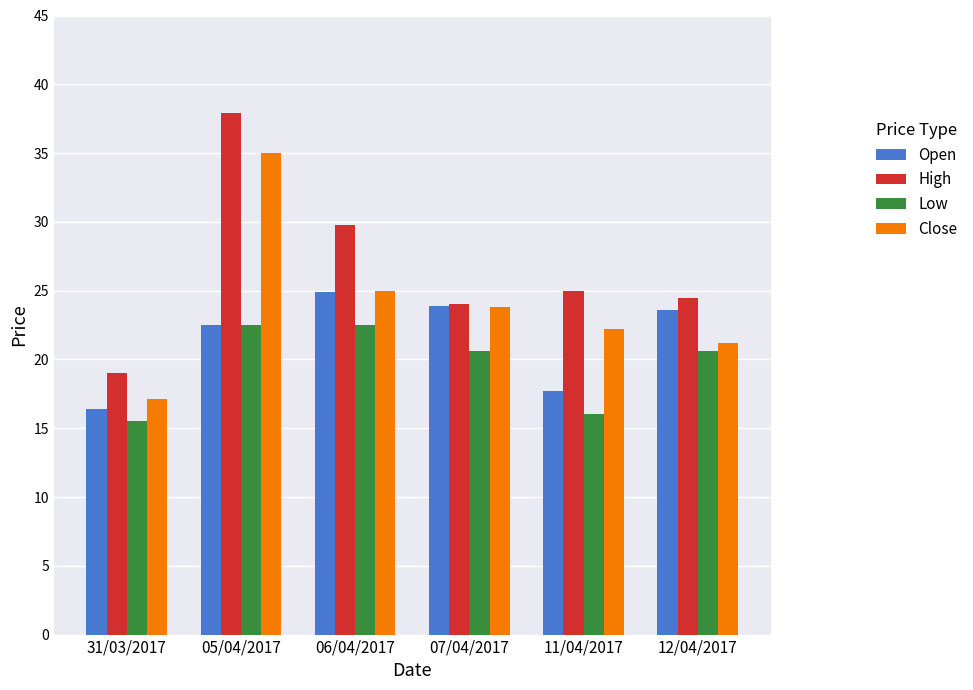

Which series has the widest spread of values?

High